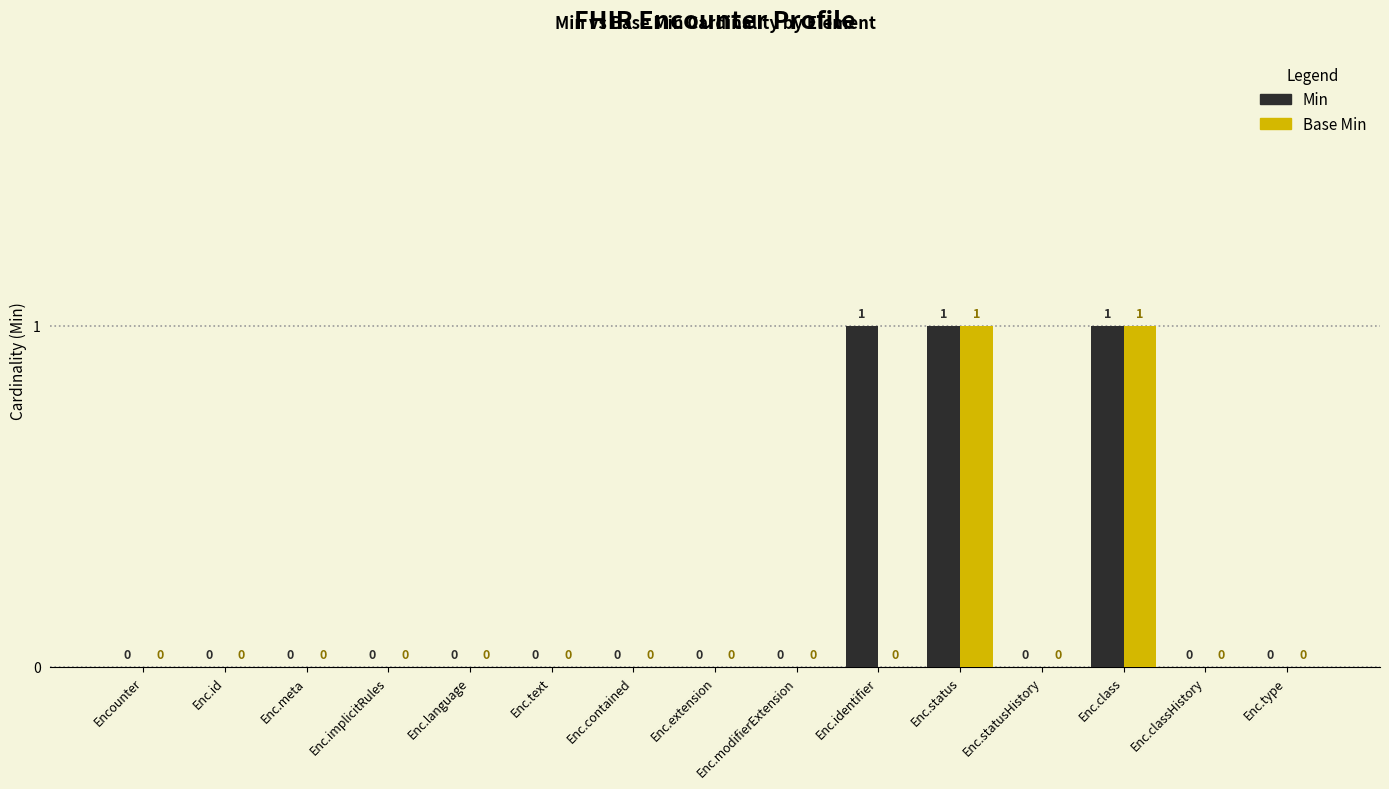

What is the sum of all Min values?

3